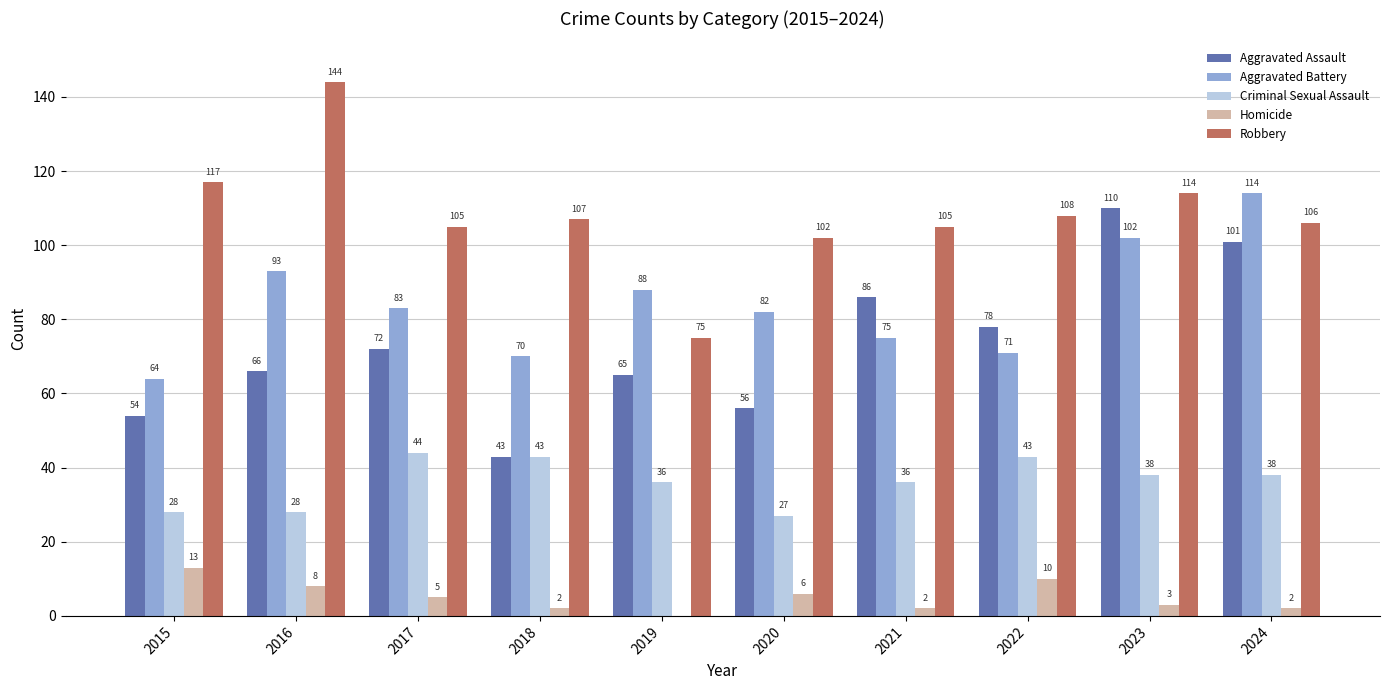

What is the greatest value displayed?

144